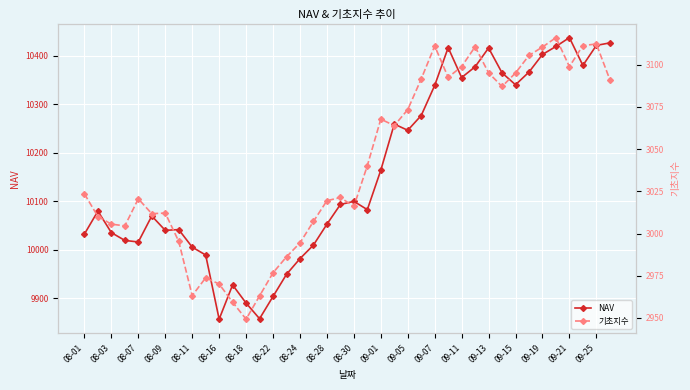

At which label is NAV closest to 10146?

09-01